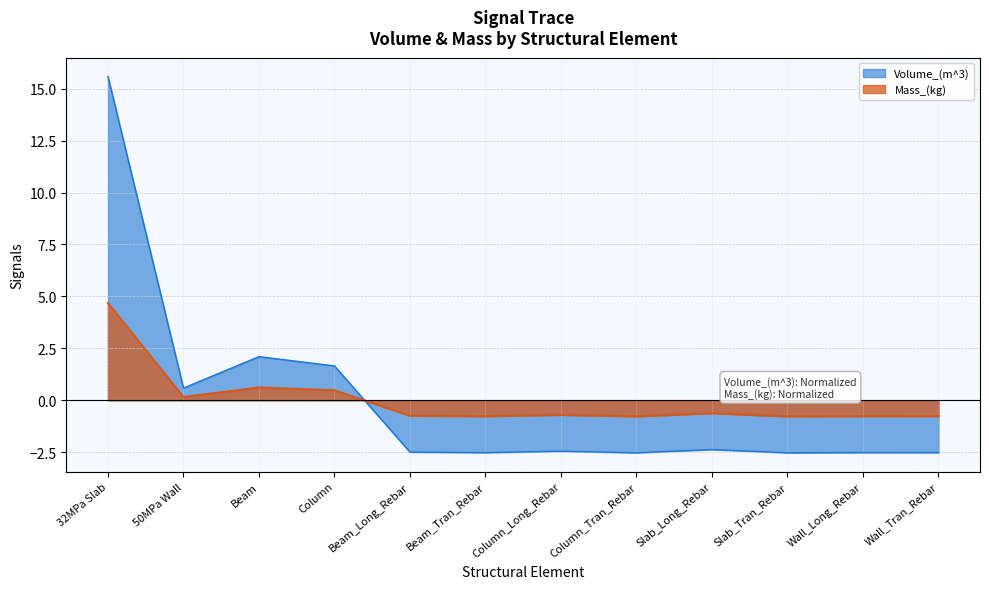

List the series in order of their overall mean, highest first.

Volume_(m^3), Mass_(kg)